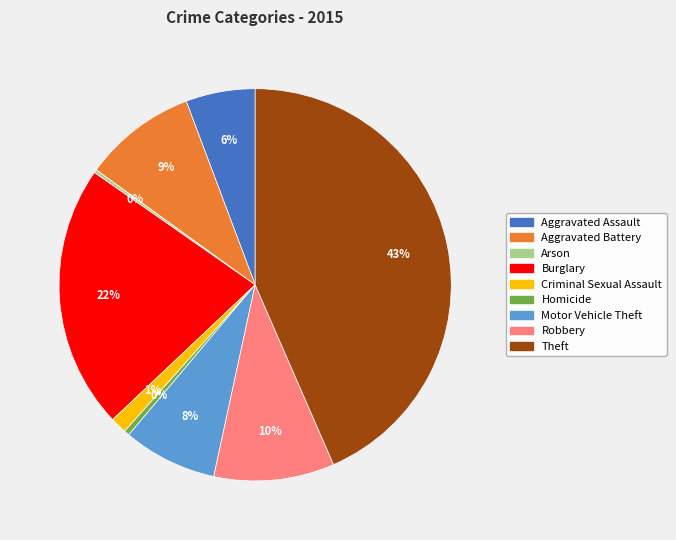

Between Robbery and Theft, which is larger?

Theft